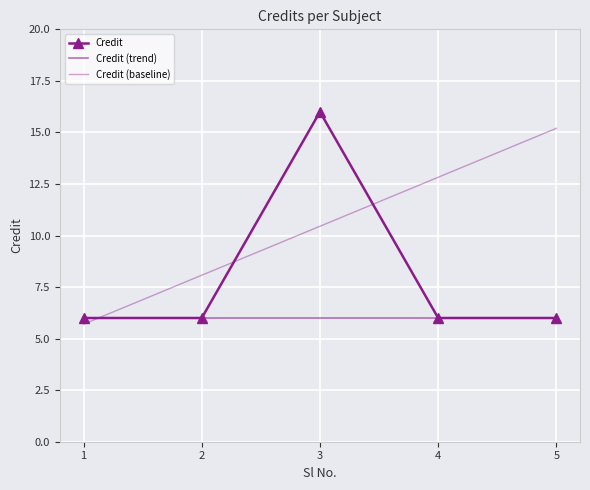

At which label is Credit (baseline) closest to 10?

3